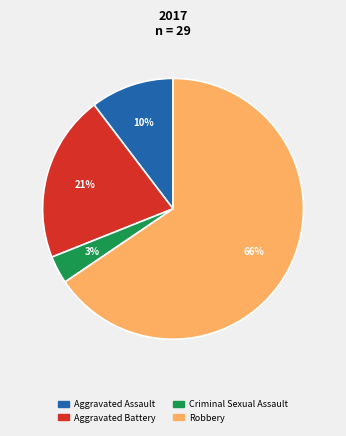

To the nearest percent, what portion does Aggravated Battery represent?

21%